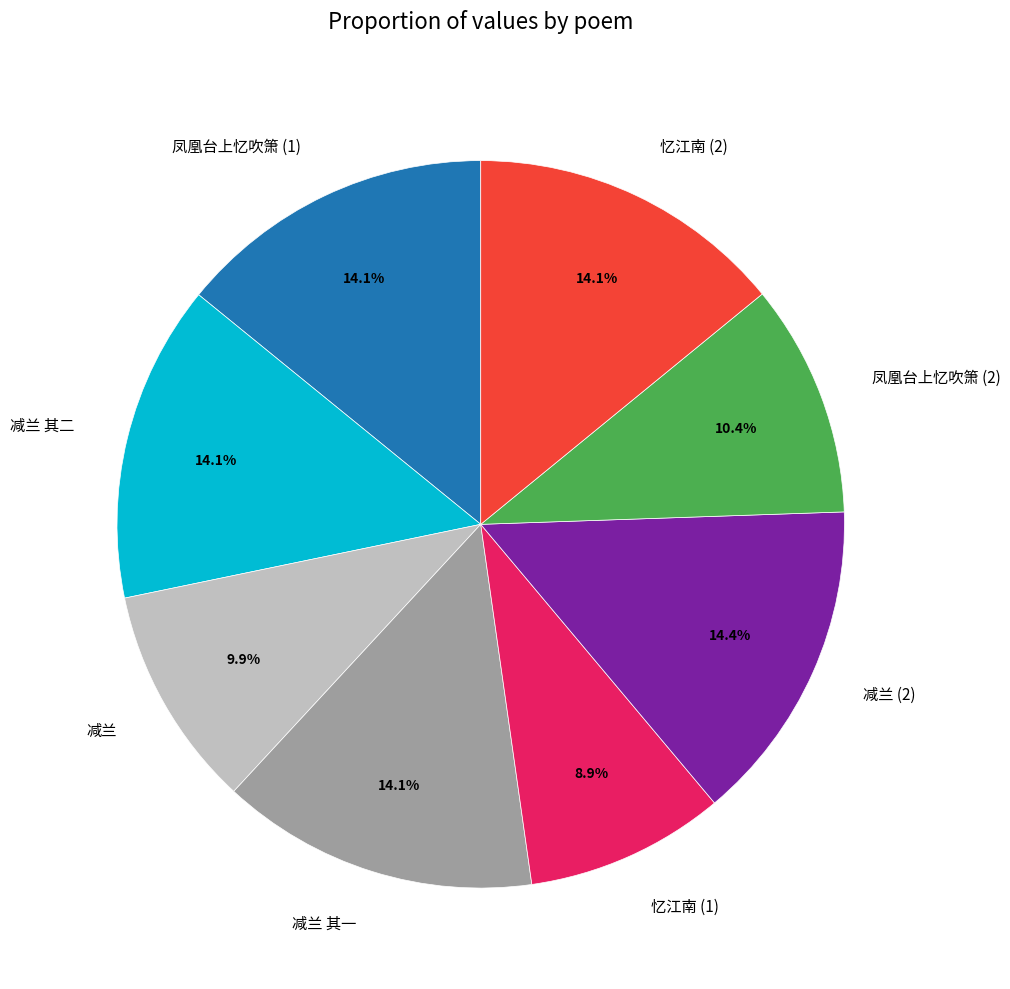

Combined, what portion of the pie is 减兰 其一 and 忆江南 (2)?

28.2%